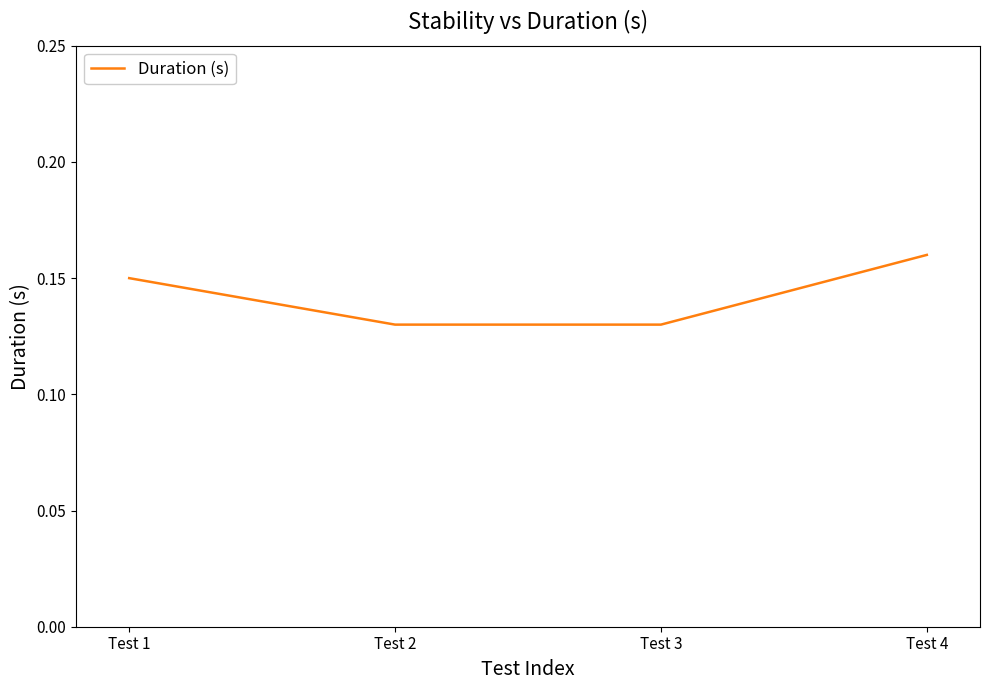

At which category does the chart reach its peak across all series?

Test 4